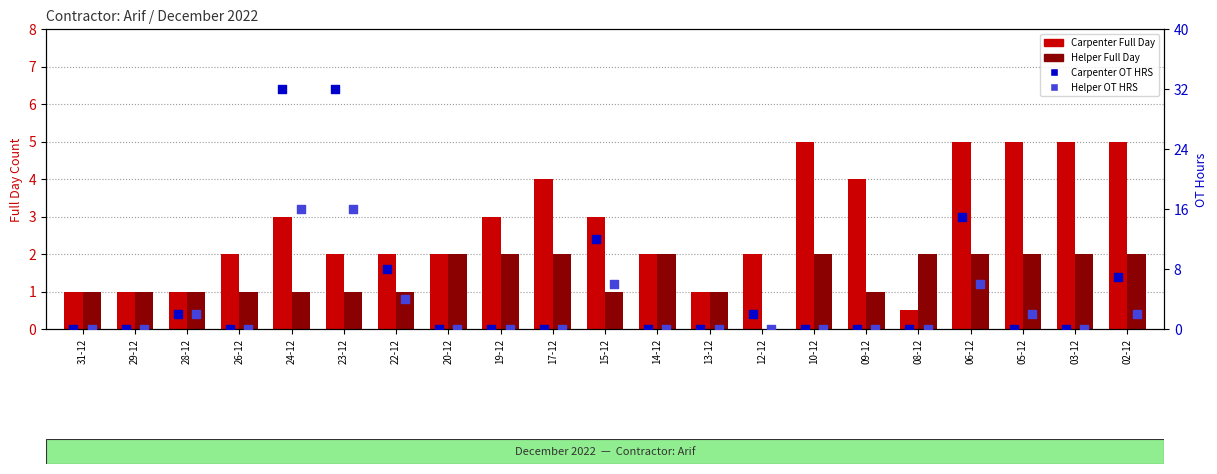

What is the total value across all series at 22-12?

15.0